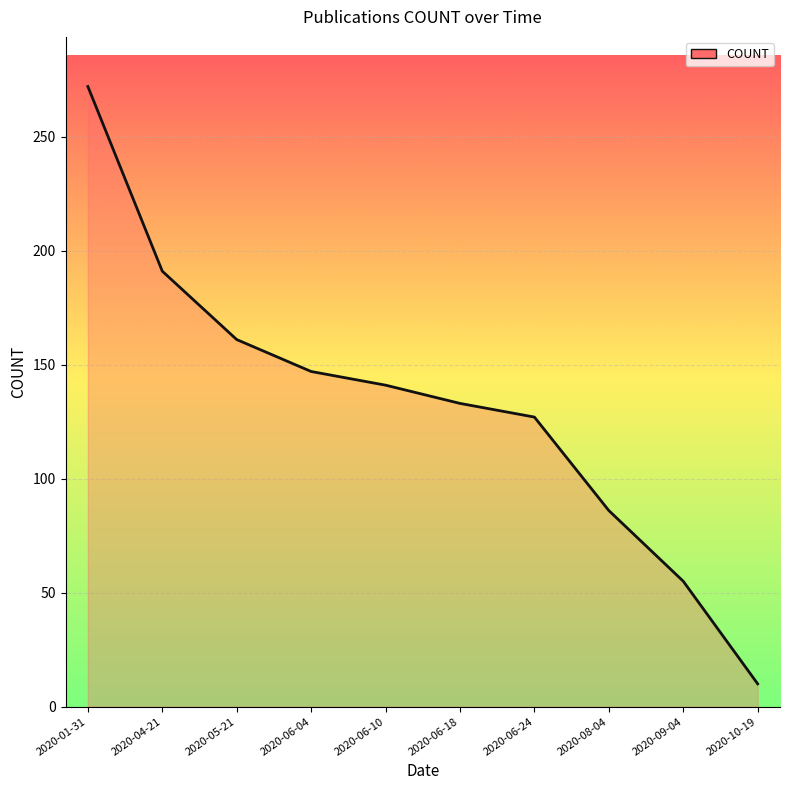

Which label corresponds to the smallest value in the chart?

2020-10-19